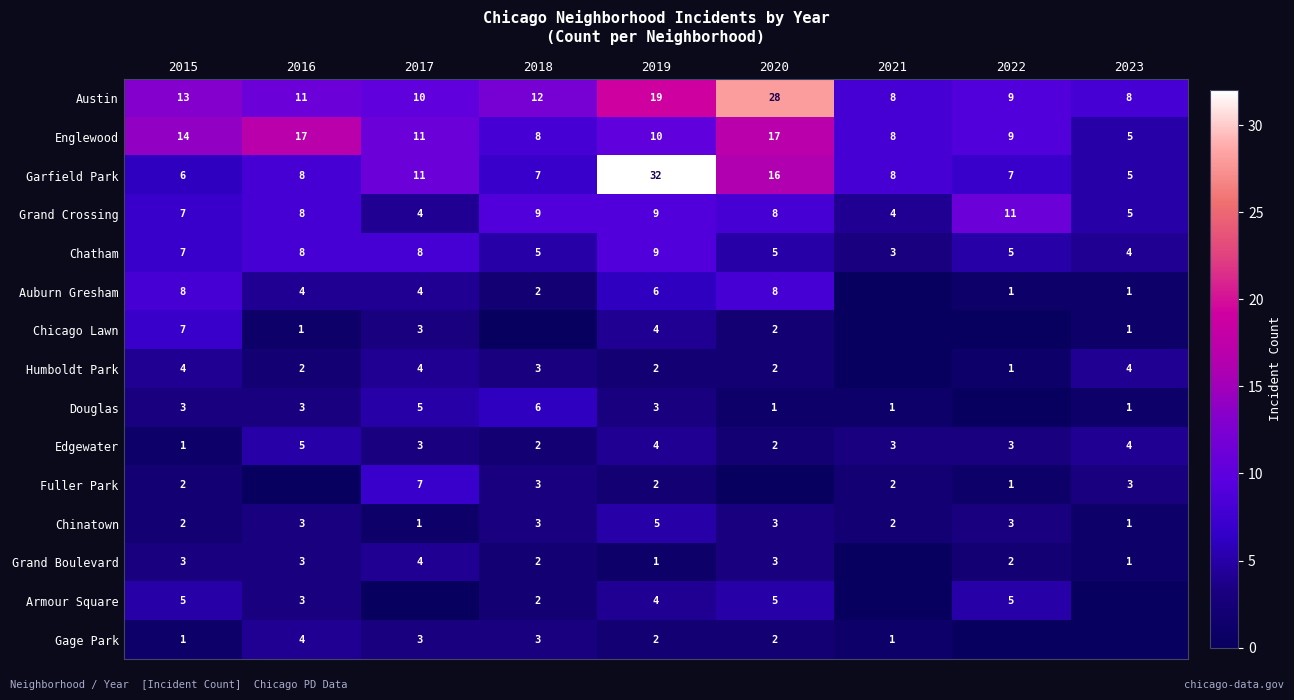

What value does the Austin series have at 2019?

19